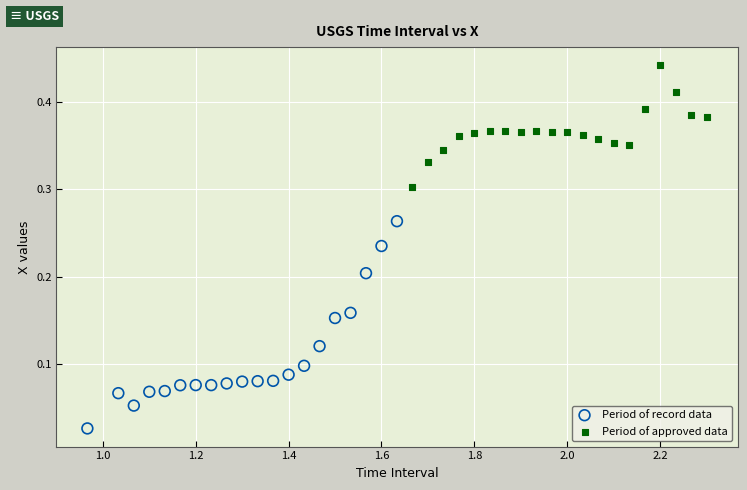

Which series has the widest spread of Y values?

Period of record data